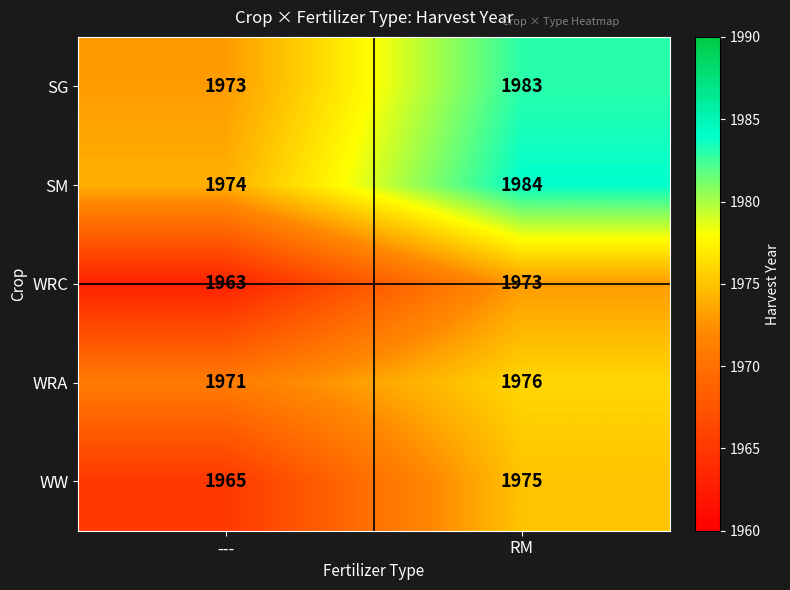

What is the greatest value displayed?

1984